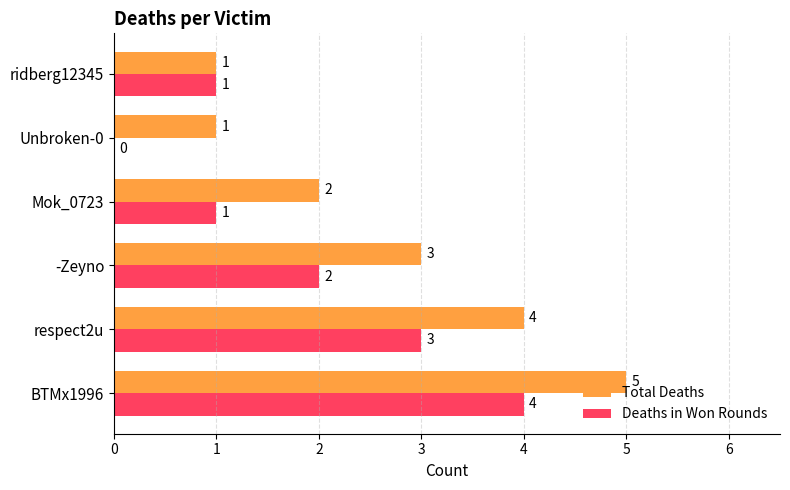

Count the Deaths in Won Rounds values in the range 1 to 3.

4